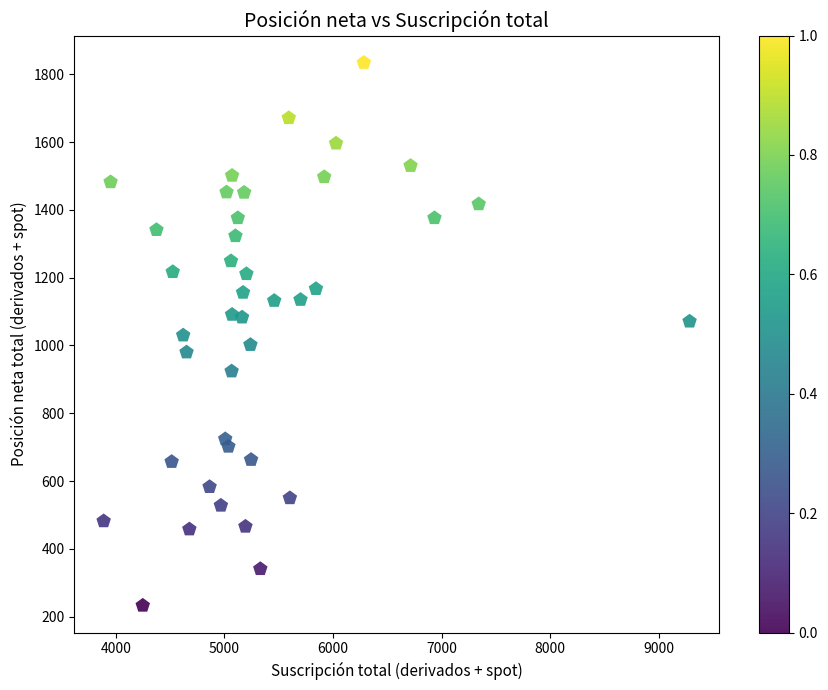

What is the range of X values (max minus min)?

5393